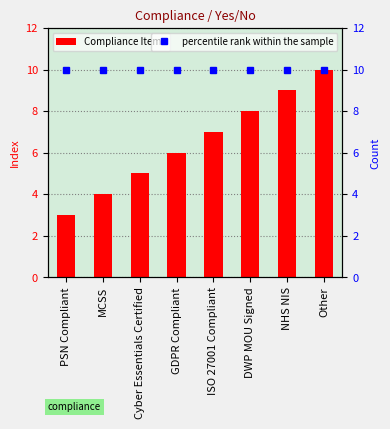

What is the label of the 3rd bar from the right?

DWP MOU Signed